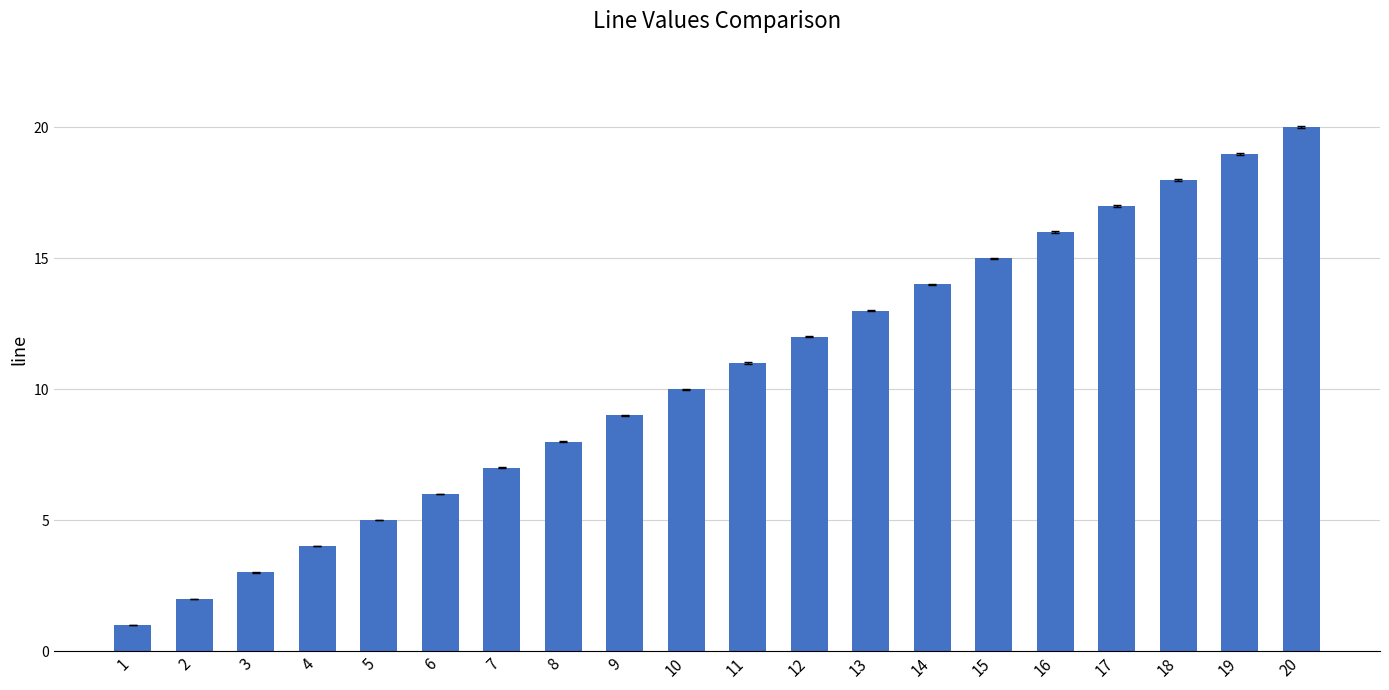

List the labels in order of value, smallest first.

1, 2, 3, 4, 5, 6, 7, 8, 9, 10, 11, 12, 13, 14, 15, 16, 17, 18, 19, 20